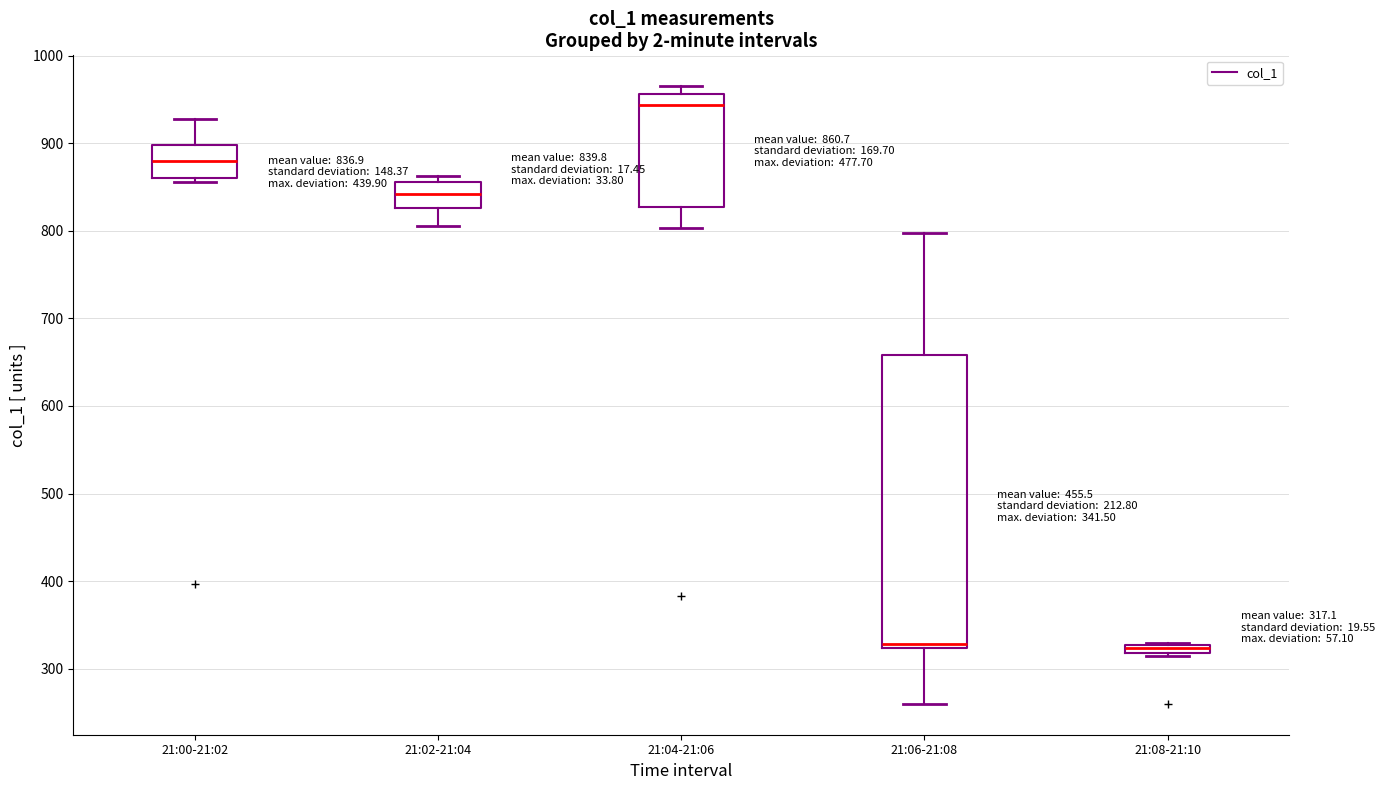

Which box is the tallest, from its lower edge to its upper edge?

21:06-21:08